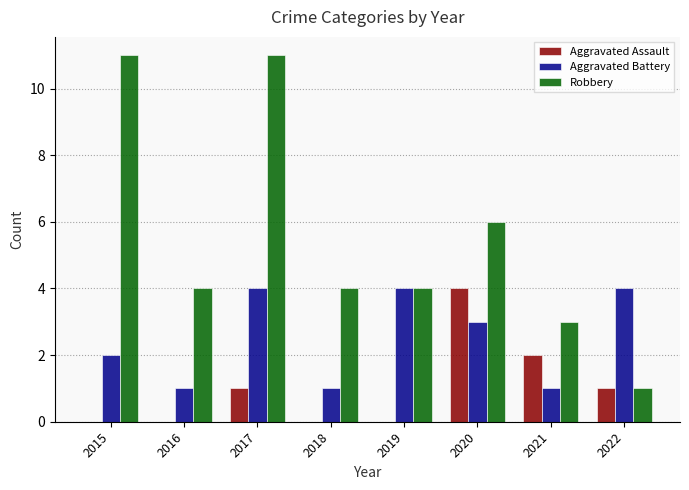

The Aggravated Assault series shows 2 at 2017. True or false?

False